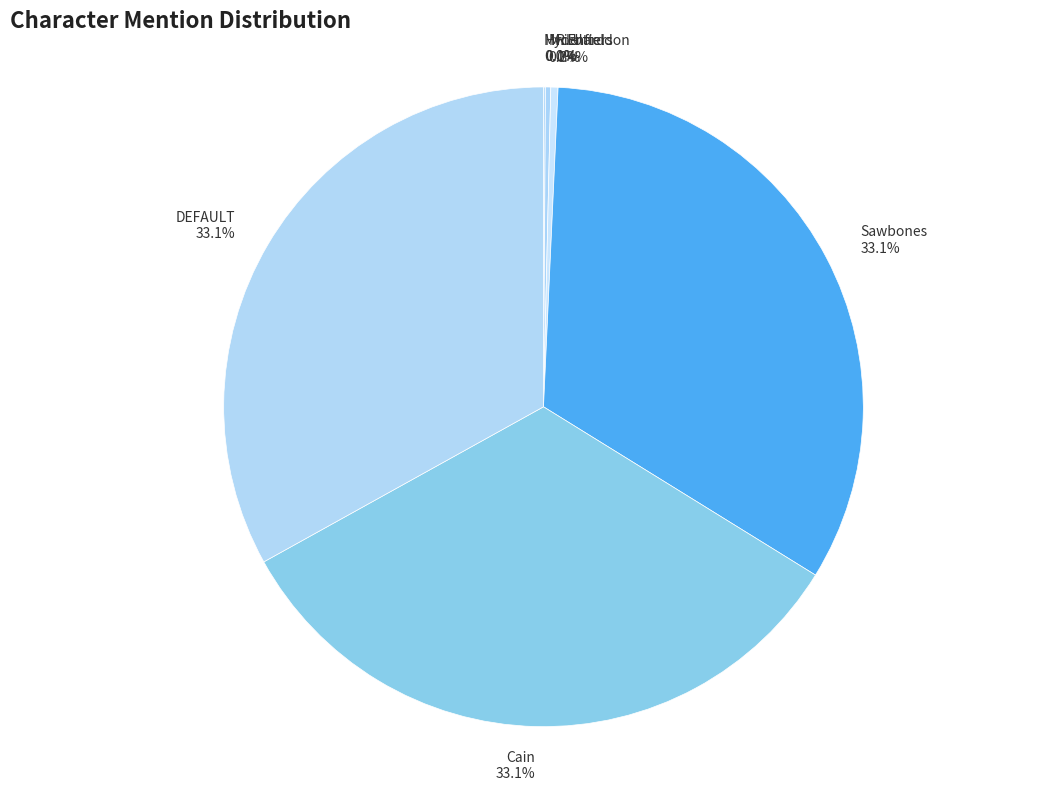

Combined, do Sawbones and Richard account for over 50%?

No